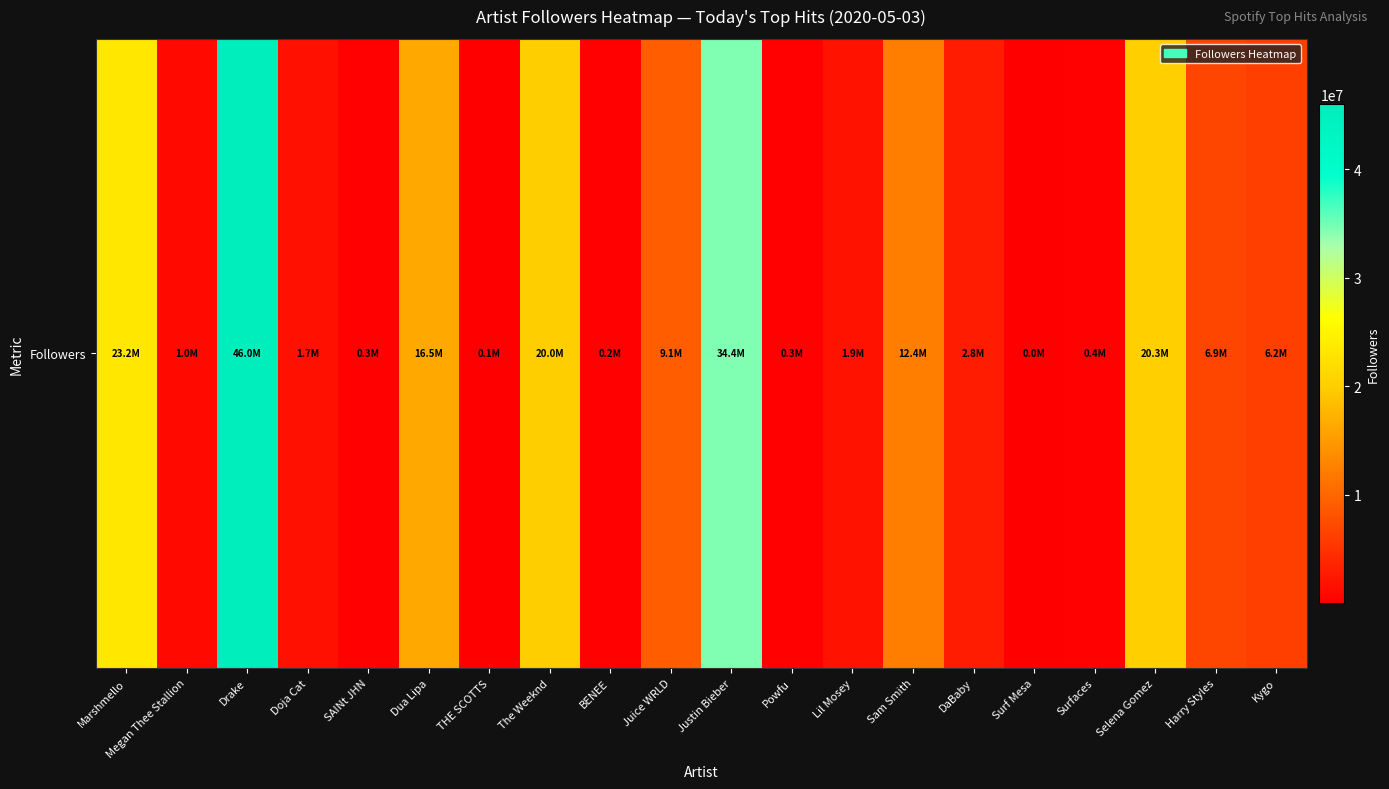

Count the number of data series in this chart.

1